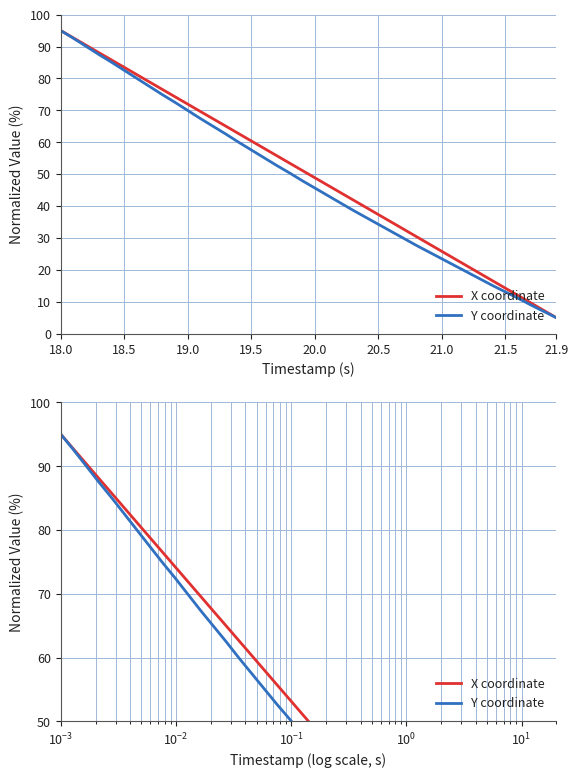

The value of Y coordinate at 35 is 22.9. True or false?

False